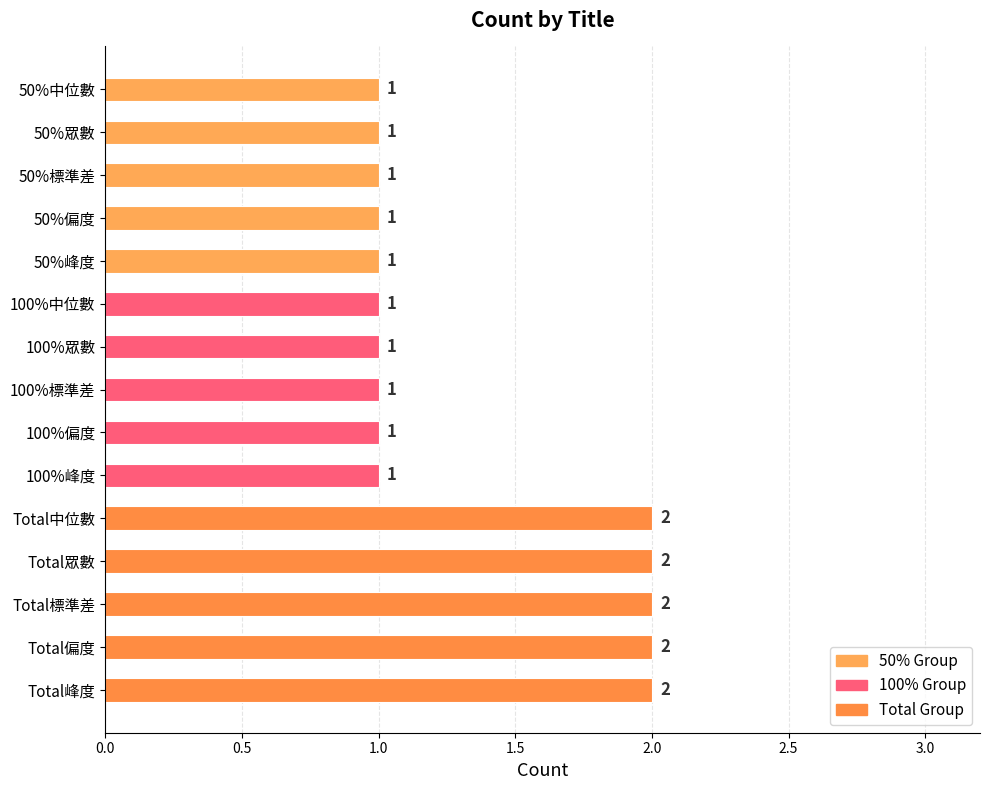

True or false: the data shows 1 at Total偏度.

False